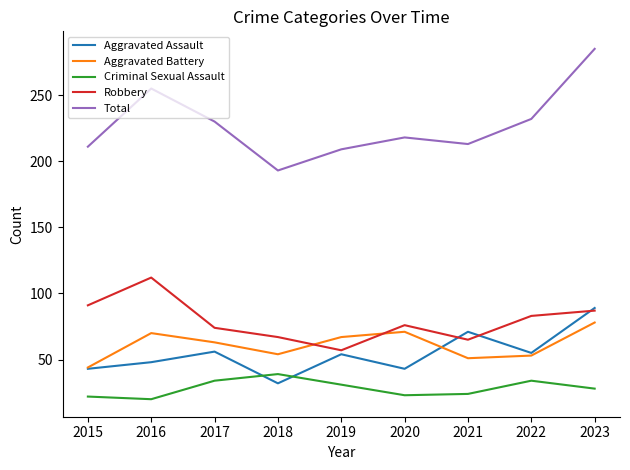

Count the number of categories in the chart.

9